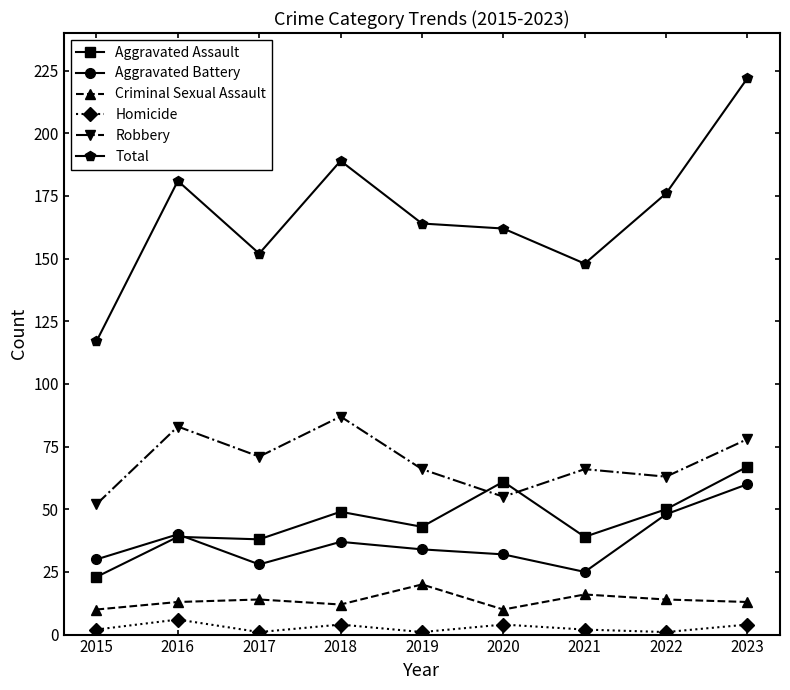

Which series has the largest total across all categories?

Total